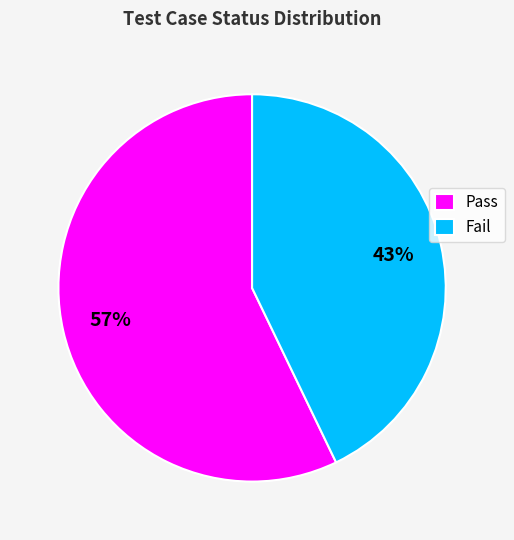

What is the smallest slice in the pie chart?

Fail